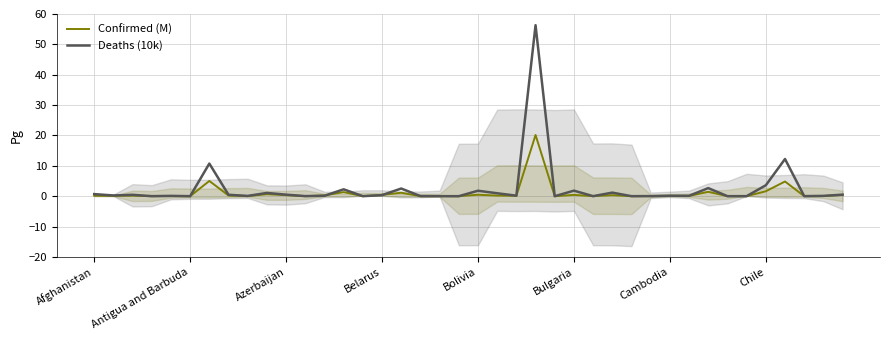

What is the maximum value for Deaths (10k)?

56.3